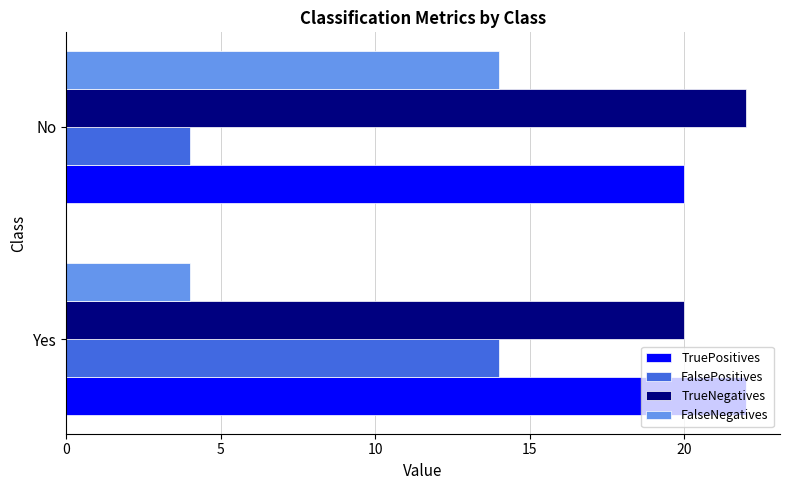

True or false: FalsePositives has a value of 7 at No.

False